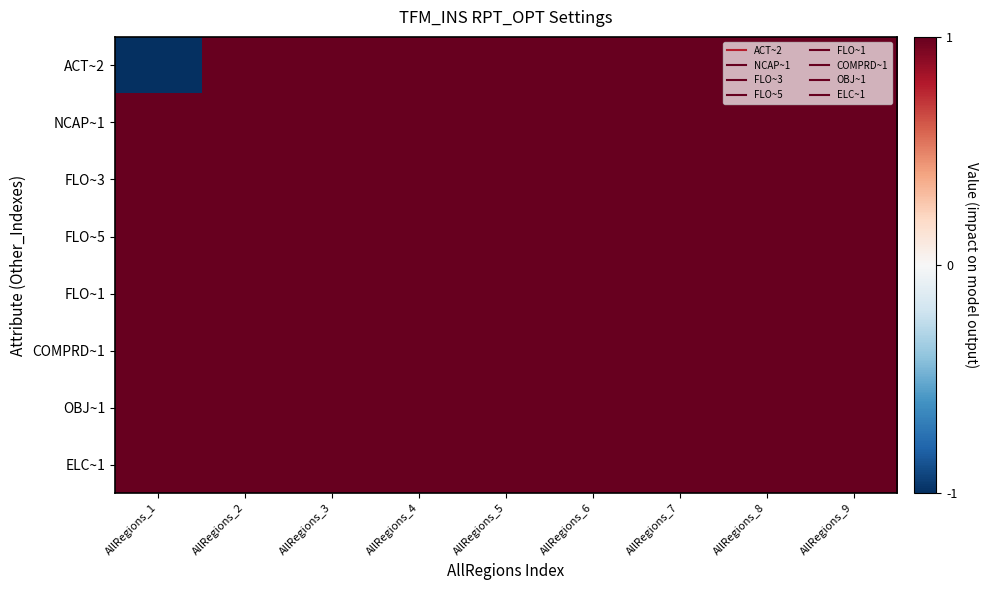

Reading right to left, extract all data points from this chart.

ACT~2: AllRegions_9=1	AllRegions_8=1	AllRegions_7=1	AllRegions_6=1	AllRegions_5=1	AllRegions_4=1	AllRegions_3=1	AllRegions_2=1	AllRegions_1=-1
NCAP~1: AllRegions_9=1	AllRegions_8=1	AllRegions_7=1	AllRegions_6=1	AllRegions_5=1	AllRegions_4=1	AllRegions_3=1	AllRegions_2=1	AllRegions_1=1
FLO~3: AllRegions_9=1	AllRegions_8=1	AllRegions_7=1	AllRegions_6=1	AllRegions_5=1	AllRegions_4=1	AllRegions_3=1	AllRegions_2=1	AllRegions_1=1
FLO~5: AllRegions_9=1	AllRegions_8=1	AllRegions_7=1	AllRegions_6=1	AllRegions_5=1	AllRegions_4=1	AllRegions_3=1	AllRegions_2=1	AllRegions_1=1
FLO~1: AllRegions_9=1	AllRegions_8=1	AllRegions_7=1	AllRegions_6=1	AllRegions_5=1	AllRegions_4=1	AllRegions_3=1	AllRegions_2=1	AllRegions_1=1
COMPRD~1: AllRegions_9=1	AllRegions_8=1	AllRegions_7=1	AllRegions_6=1	AllRegions_5=1	AllRegions_4=1	AllRegions_3=1	AllRegions_2=1	AllRegions_1=1
OBJ~1: AllRegions_9=1	AllRegions_8=1	AllRegions_7=1	AllRegions_6=1	AllRegions_5=1	AllRegions_4=1	AllRegions_3=1	AllRegions_2=1	AllRegions_1=1
ELC~1: AllRegions_9=1	AllRegions_8=1	AllRegions_7=1	AllRegions_6=1	AllRegions_5=1	AllRegions_4=1	AllRegions_3=1	AllRegions_2=1	AllRegions_1=1